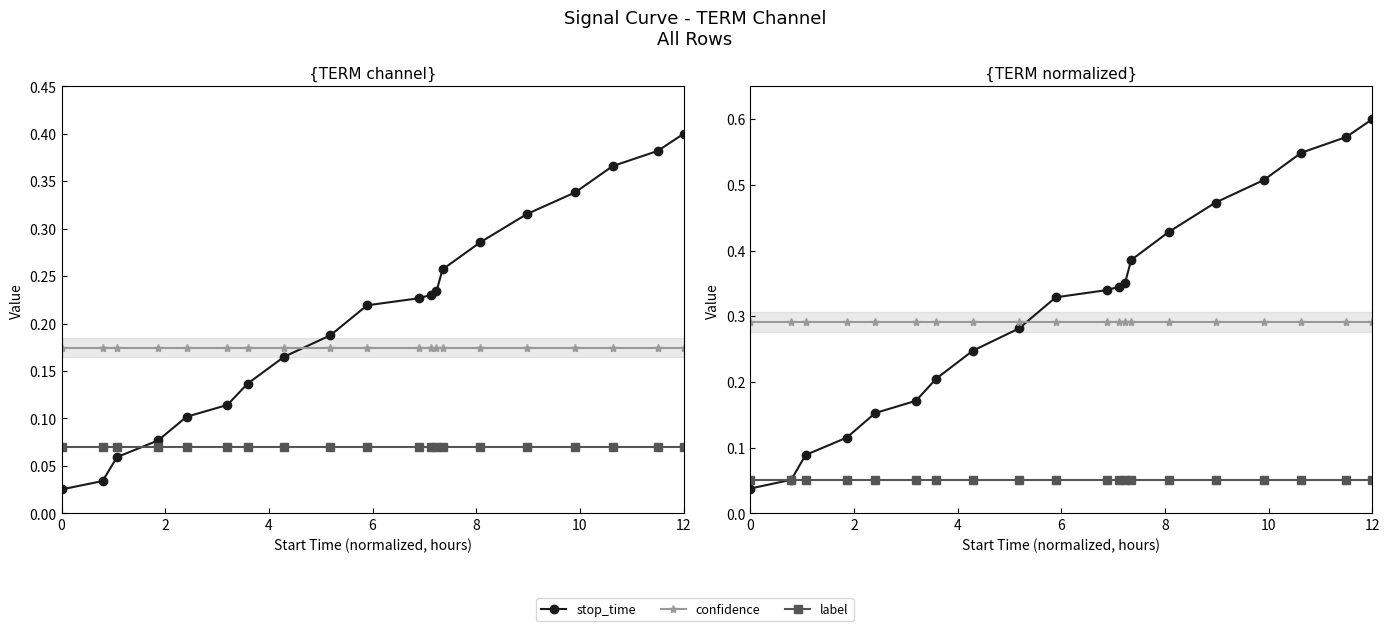

What is the sum of the stop_time values at 0 and 12?

0.4